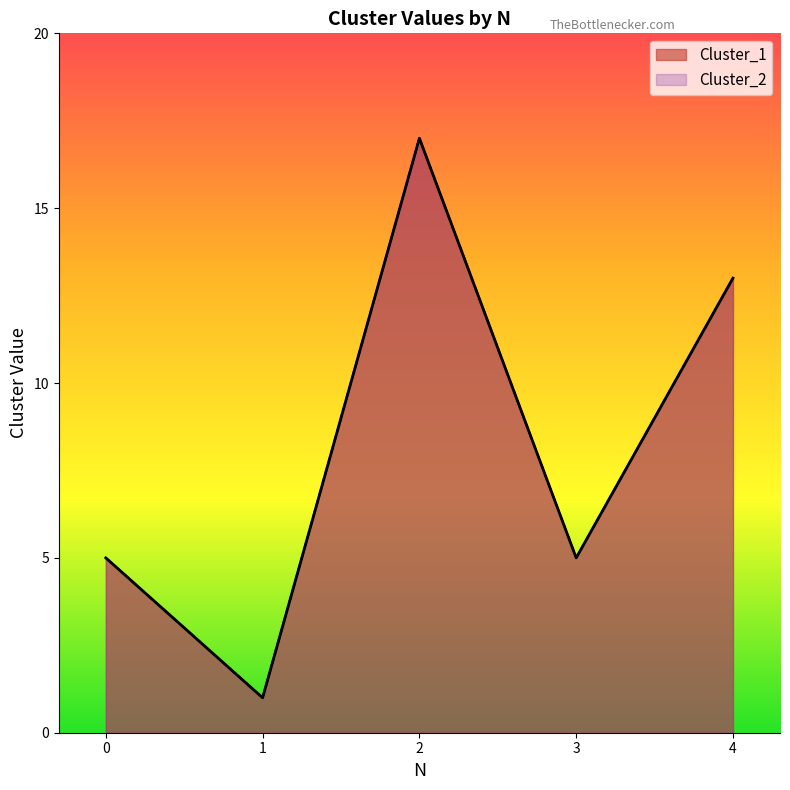

What is the highest value of the Cluster_1 series?

17